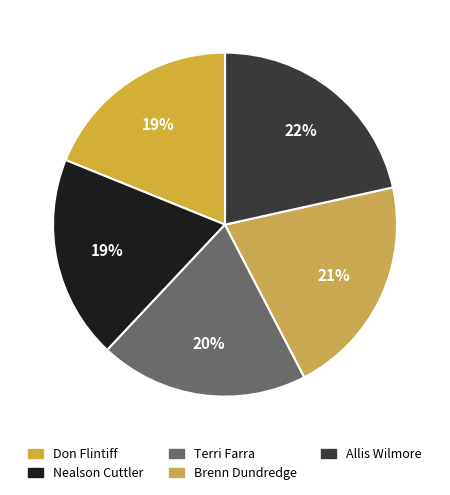

To the nearest percent, what portion does Allis Wilmore represent?

22%